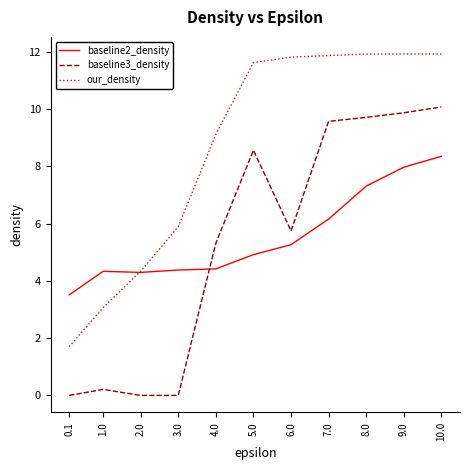

List the series in order of their peak value, highest first.

our_density, baseline3_density, baseline2_density